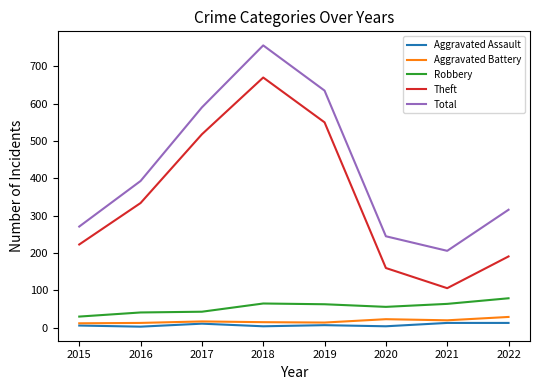

Which series has the widest spread of values?

Theft